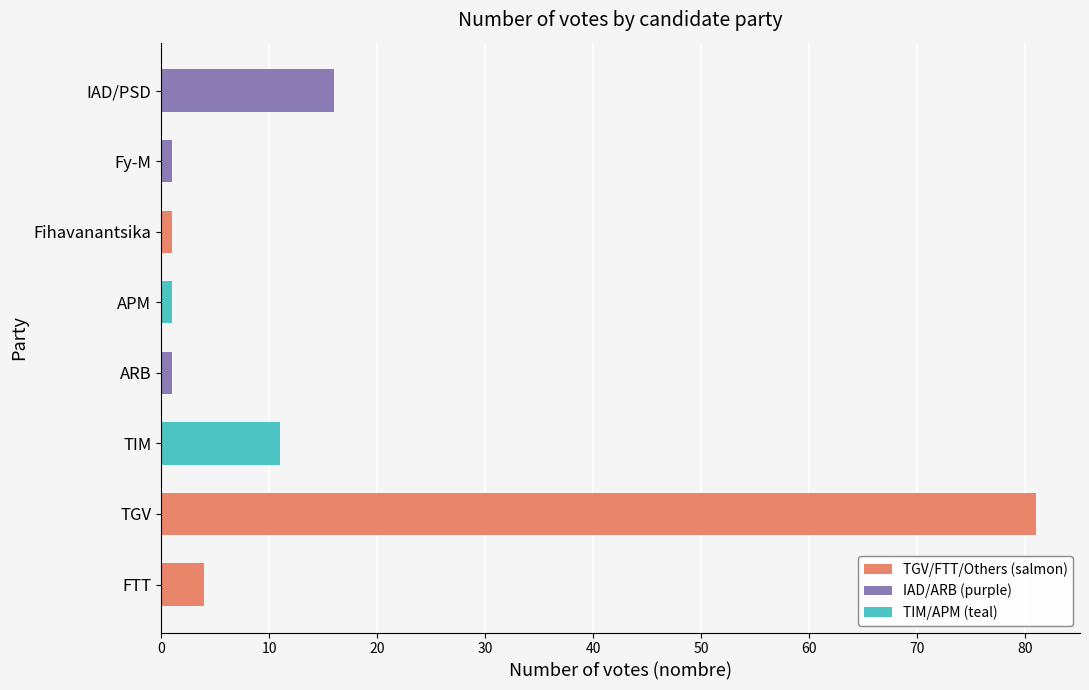

How many distinct data groups are displayed?

1